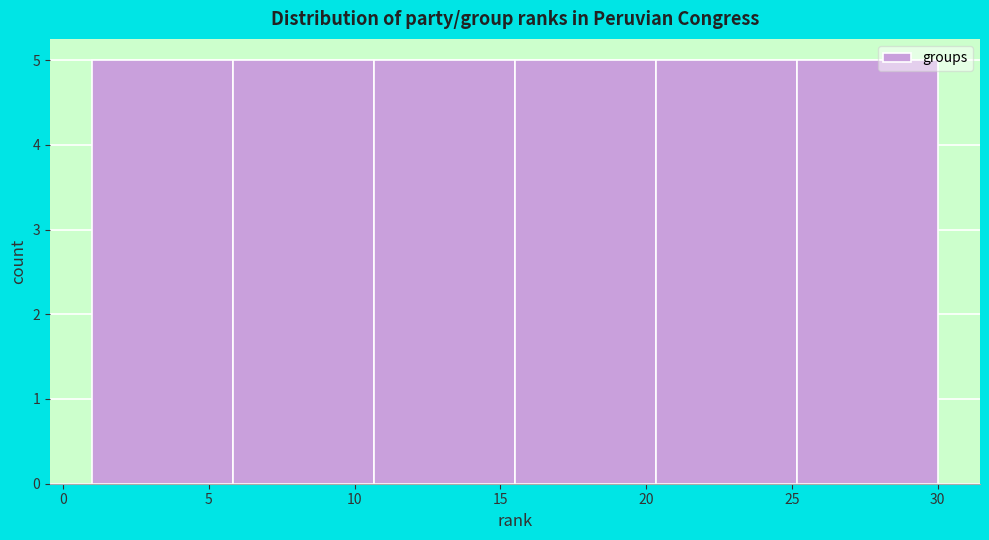

Reading left to right, transcribe this chart: for each bar, give the range it covers on the x-axis and its height. Neither the bar edges nor the heights are printed on the chart, so give them approximately, as read against the axes.

1.0 to 6.0: 5
6.0 to 10.5: 5
10.5 to 15.5: 5
15.5 to 20.5: 5
20.5 to 25.0: 5
25.0 to 30.0: 5